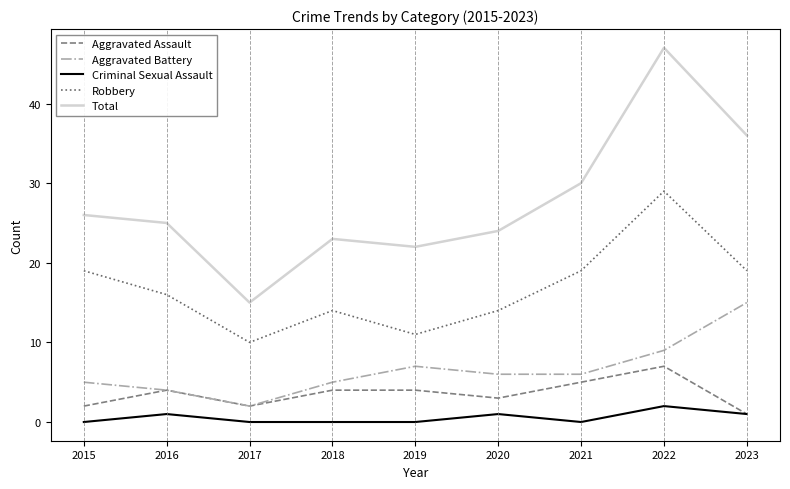

Read the Aggravated Battery value at 2015.

5